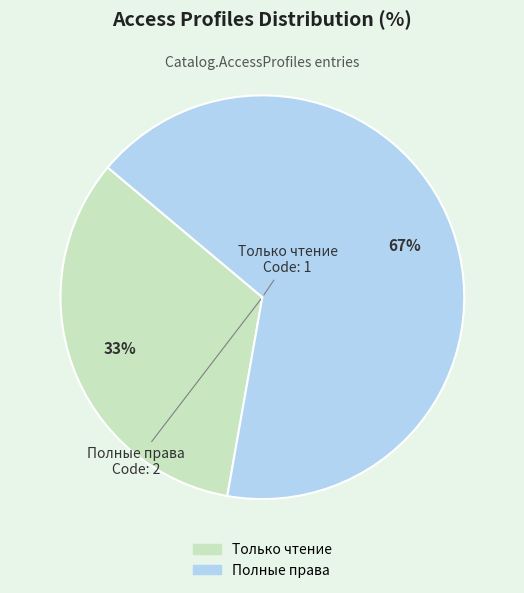

Approximately how many times larger is the value at Только чтение compared to Полные права?

0.5